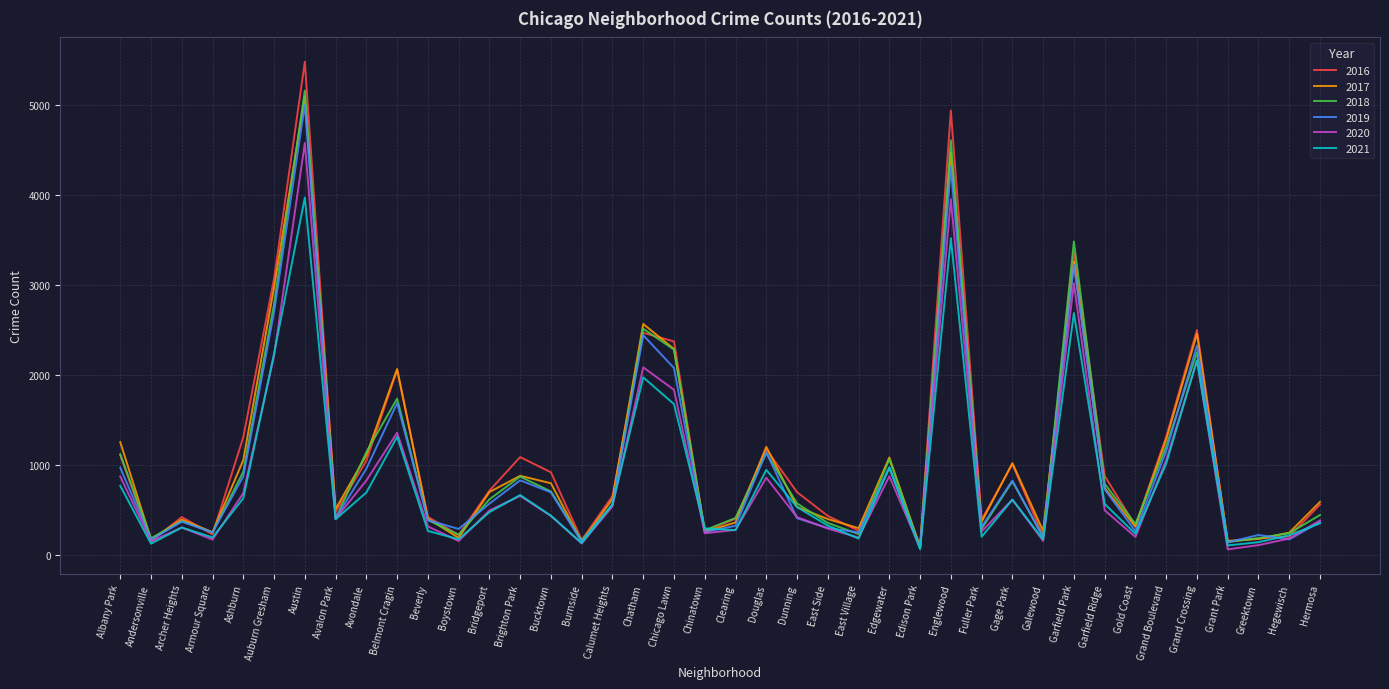

What is the difference between the maximum and minimum values in the 2019 series?

4932